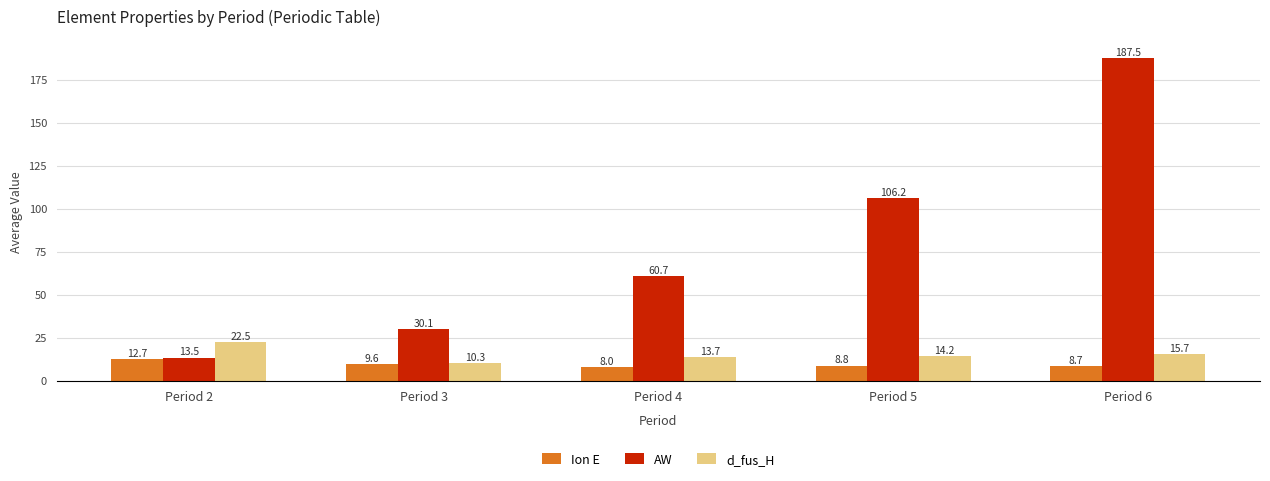

Is it true that d_fus_H equals 15.7 at Period 6?

True